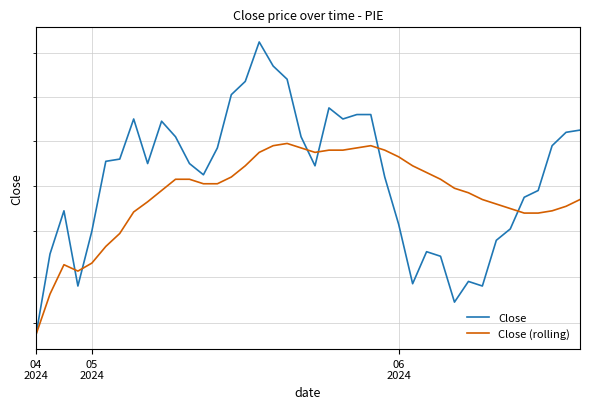

How many interior local valleys does the Close (rolling) series have?

2